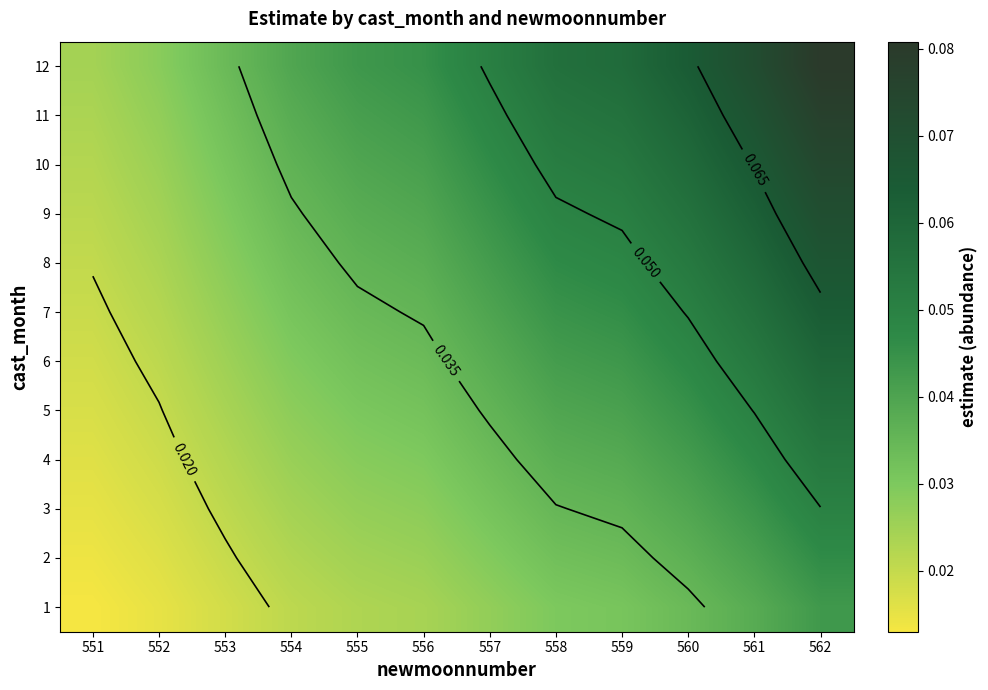

What is the total value across all series at 552?

0.3